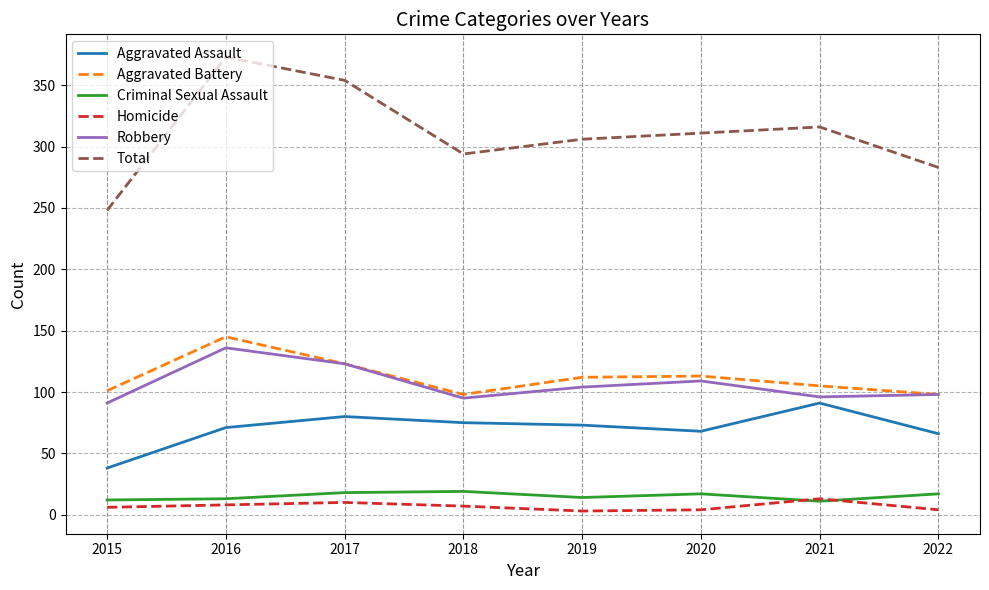

What is the smallest value displayed?

3